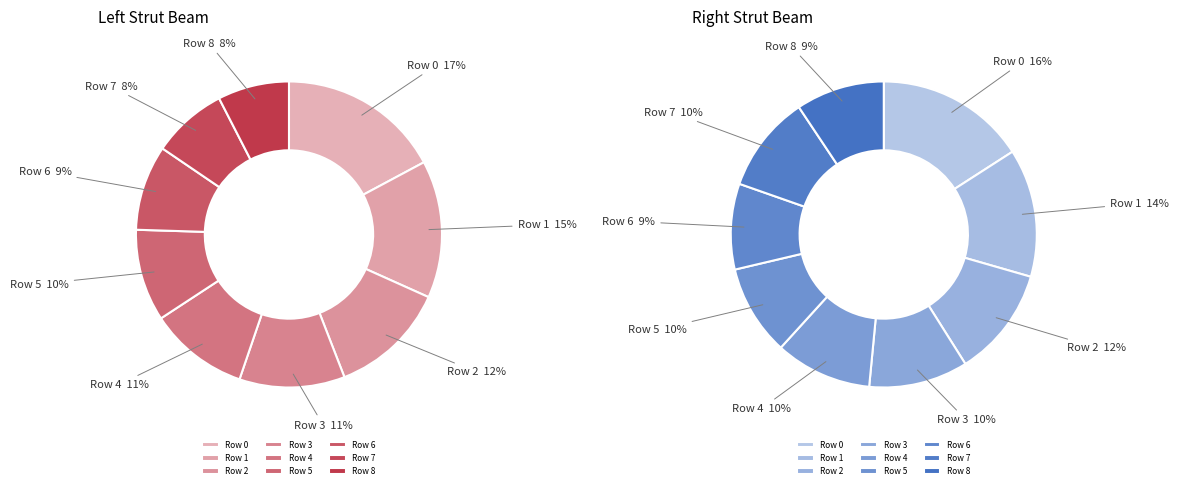

The 7 slice represents 21% of the pie. True or false?

False